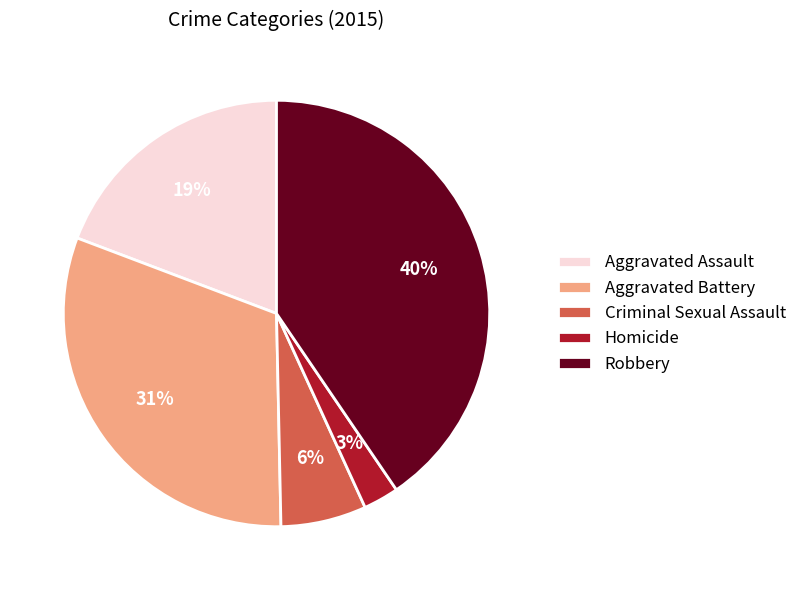

How many slices are in this pie chart?

5